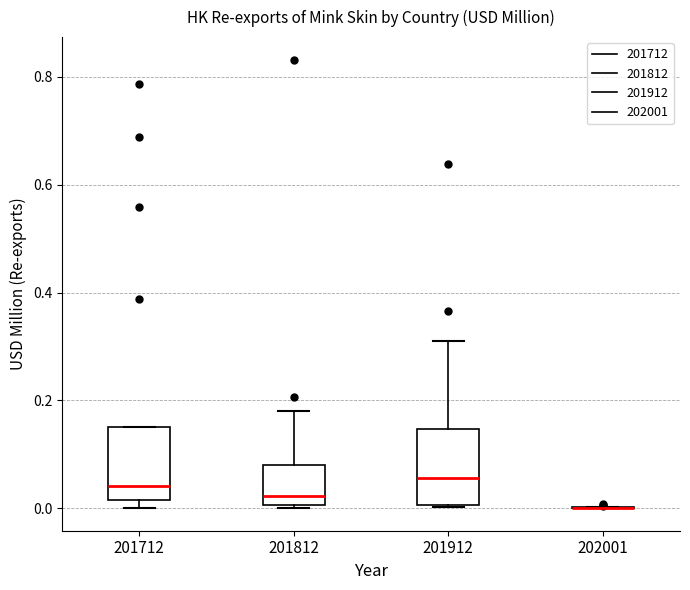

Reading left to right, read every box against the y-axis: the position of its median line, the range the box covers, and the ends of its whiskers. The values are not printed on the chart, so give them approximately, as read against the axis.

201712: median 0.04, box 0.02 to 0.16, whiskers 0.00 to 0.16
201812: median 0.02, box 0.00 to 0.08, whiskers 0.00 to 0.18
201912: median 0.06, box 0.00 to 0.14, whiskers 0.00 to 0.32
202001: box collapsed to a line at 0.00, whiskers 0.00 to 0.00